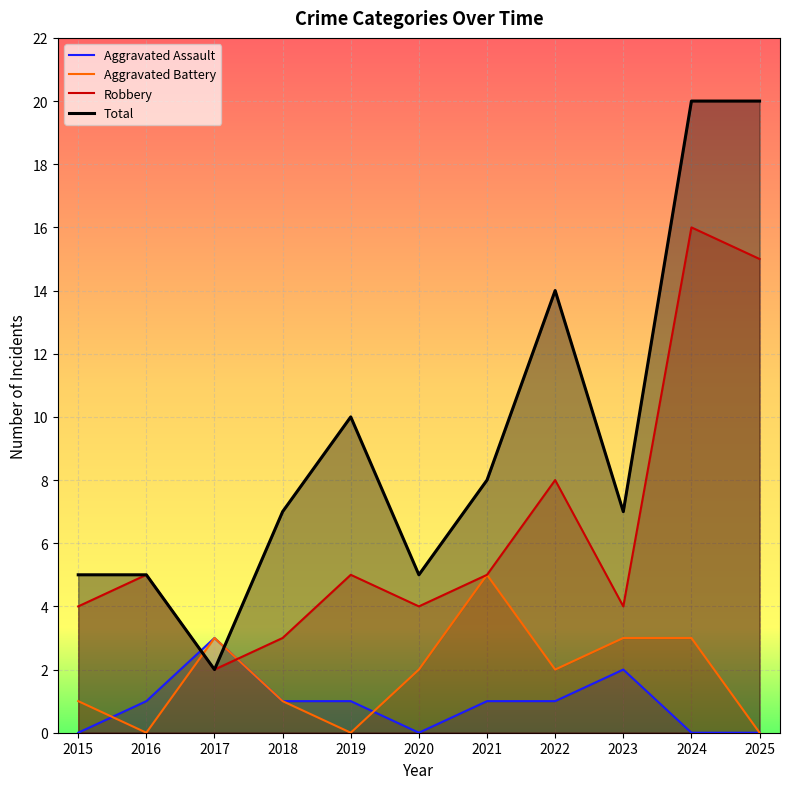

Does the chart display data point markers on the line(s)?

No